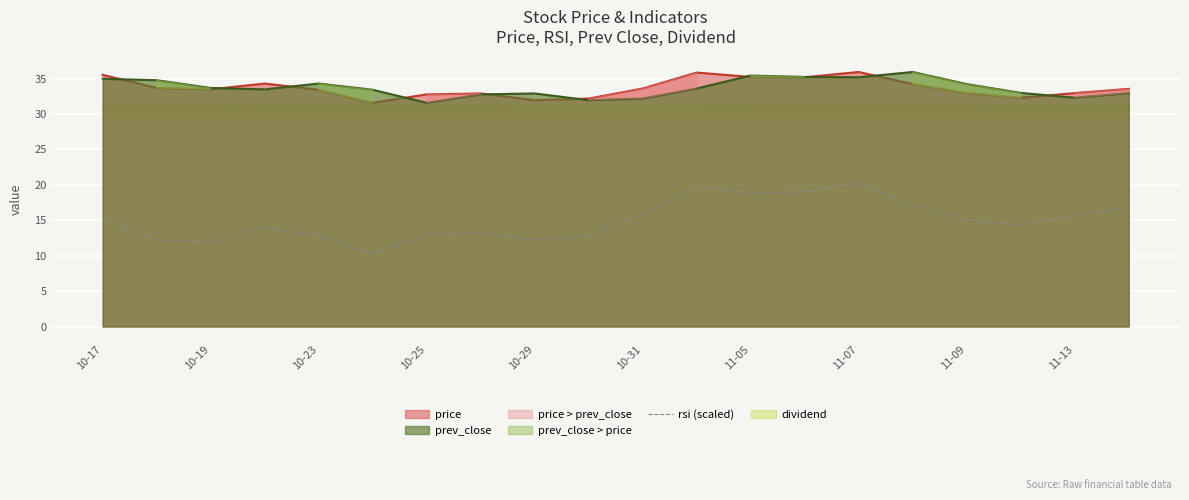

True or false: price and rsi (scaled) cross at least once.

False